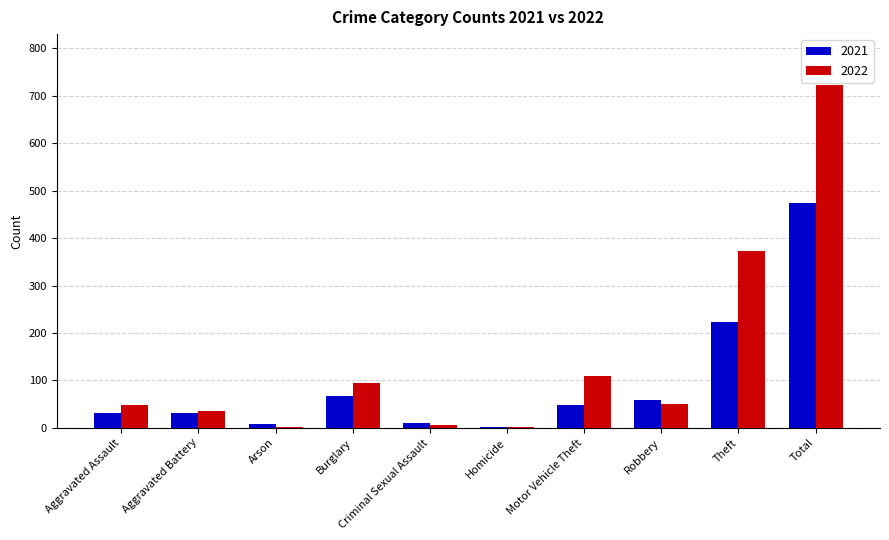

What is the total value across all series at Burglary?

162